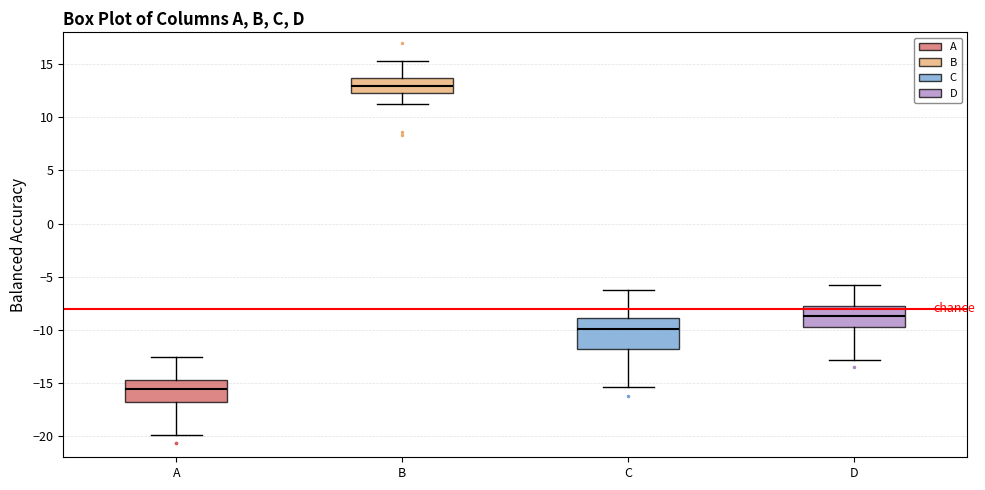

Comparing the boxes themselves (not the whiskers), which one is the tallest?

C